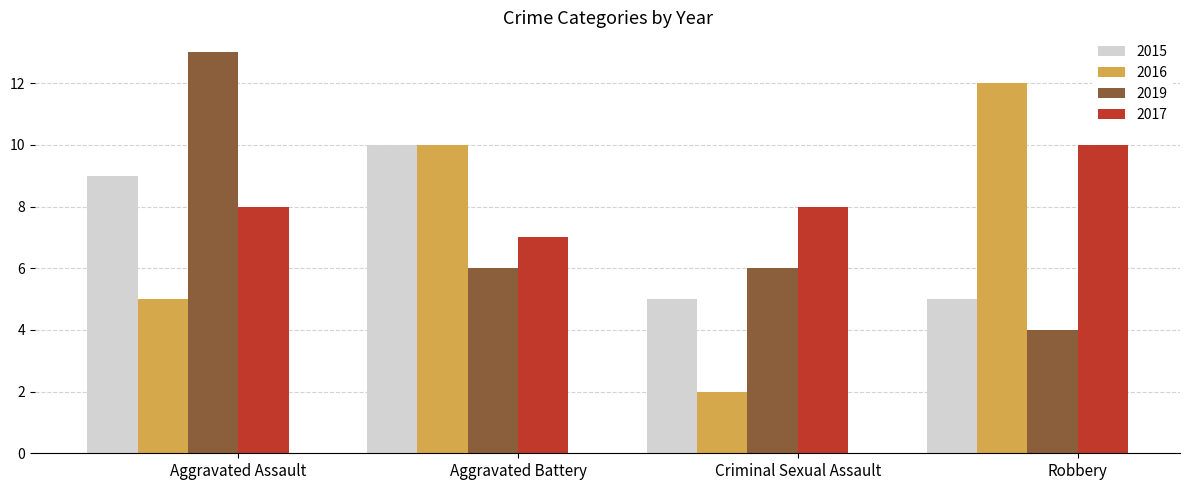

What is the value of the 2019 bar at the 4th from the left?

4